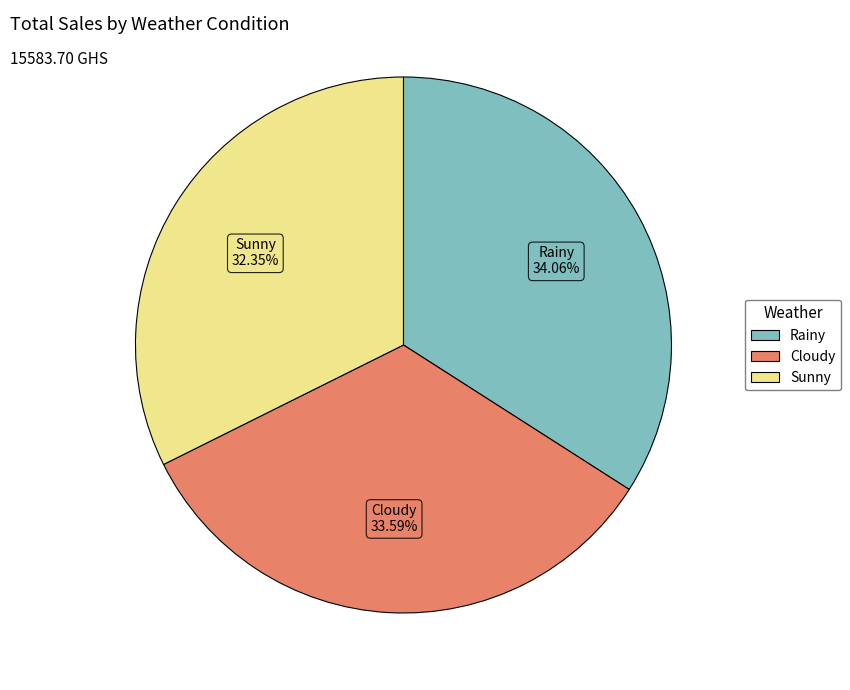

Is the sum of Sunny and Rainy greater than half?

Yes